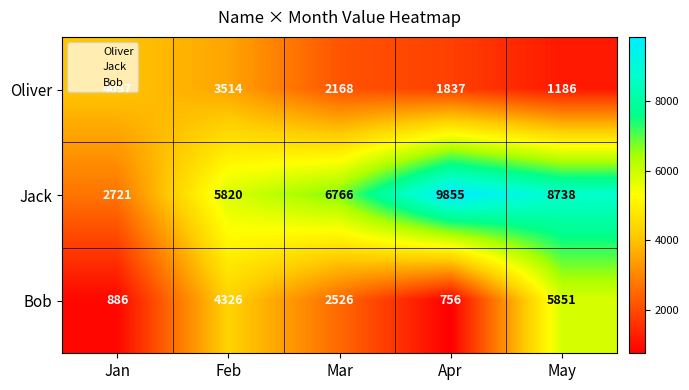

Rank the series by their maximum value, from highest to lowest.

Jack, Bob, Oliver